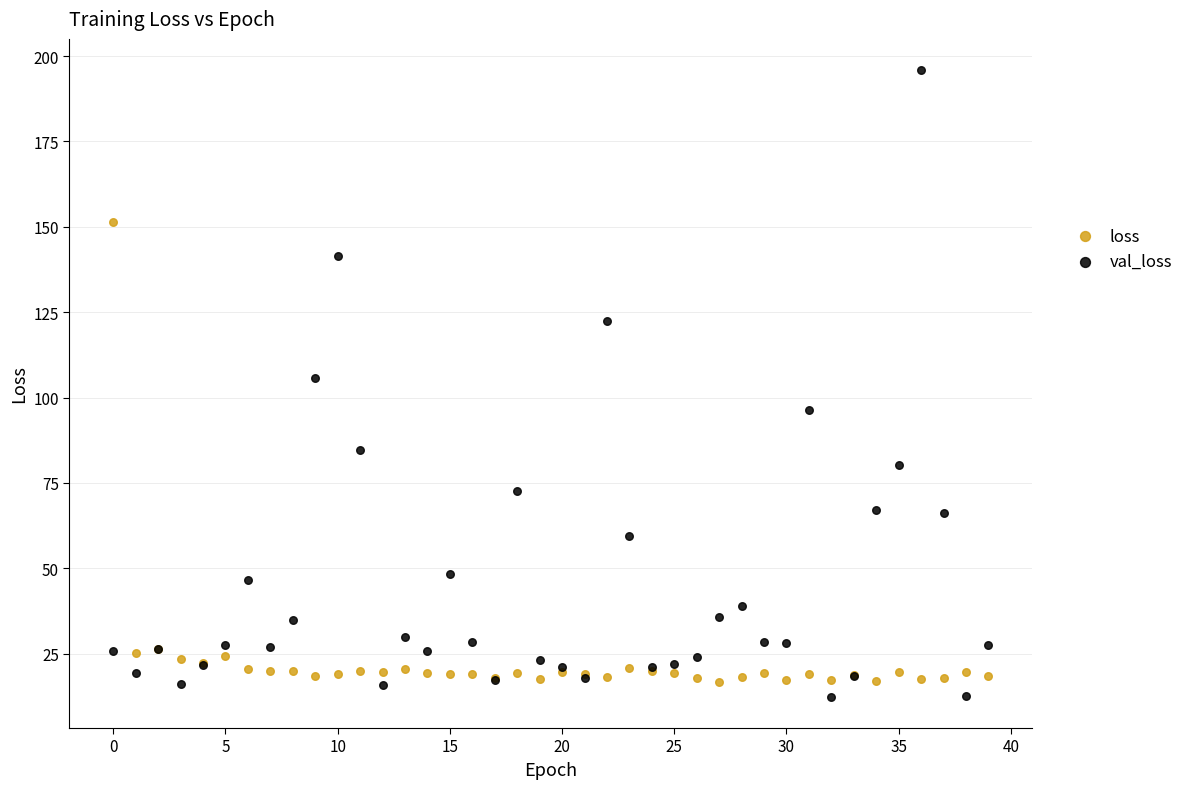

Which series has the largest Y range (max minus min)?

val_loss